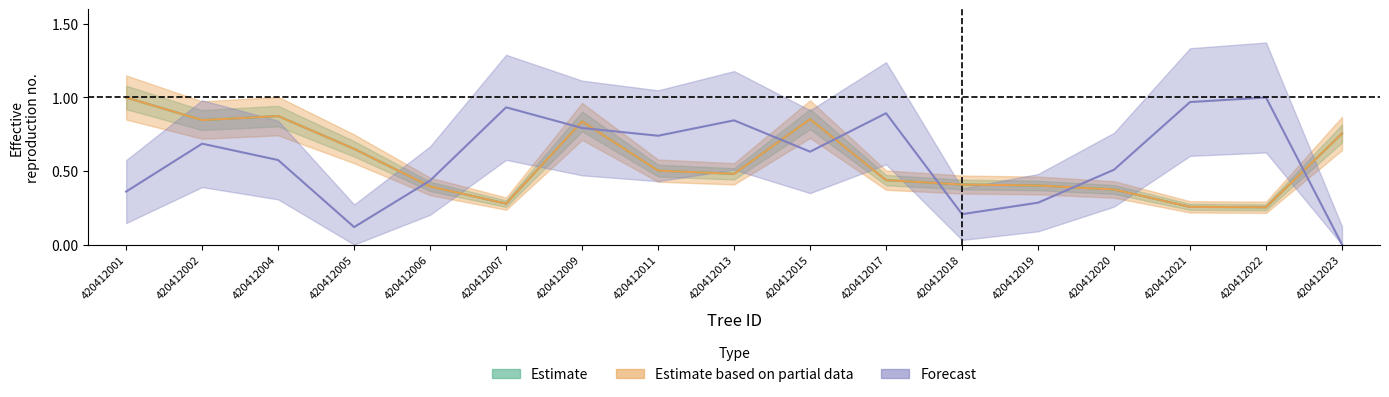

In dbh, how many points are lower than both neighbors (excluding endpoints)?

4